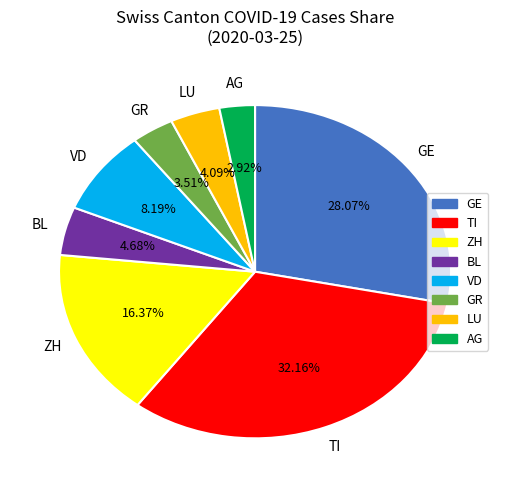

Is there any slice that represents more than half of the pie?

No